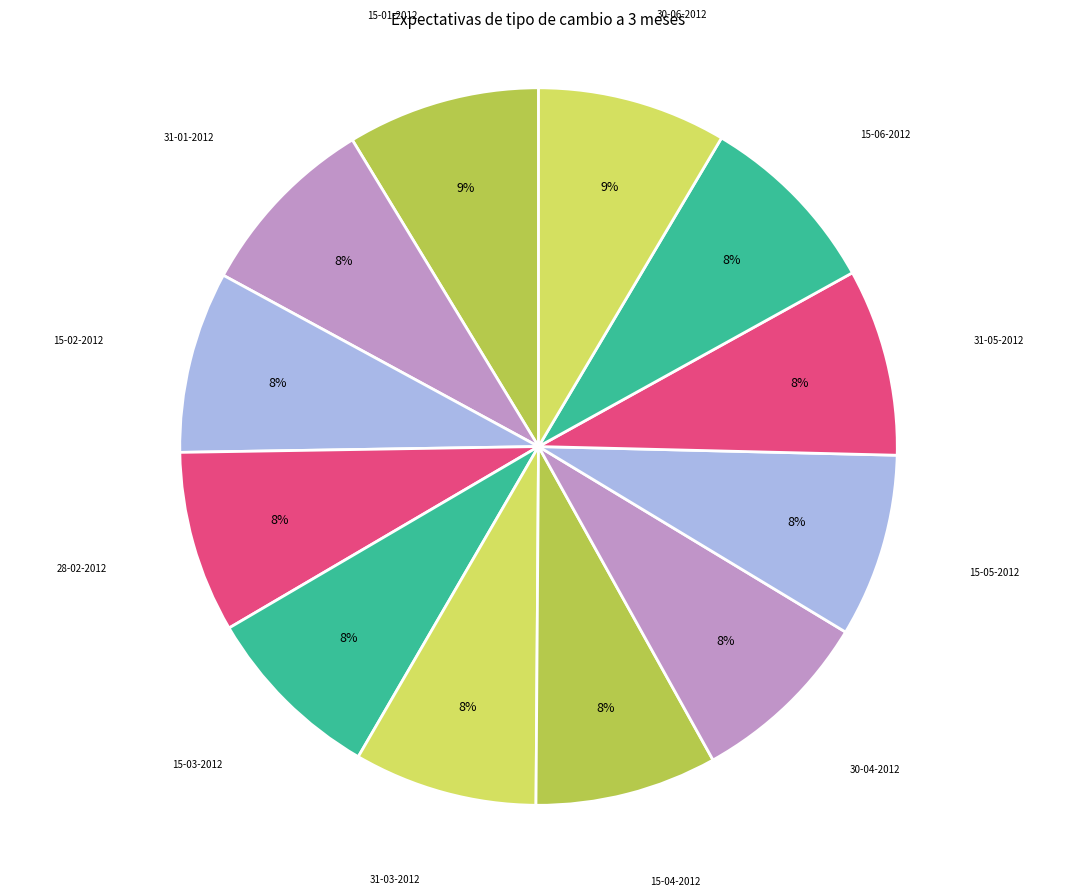

The 15-01-2012 slice represents 9% of the pie. True or false?

True